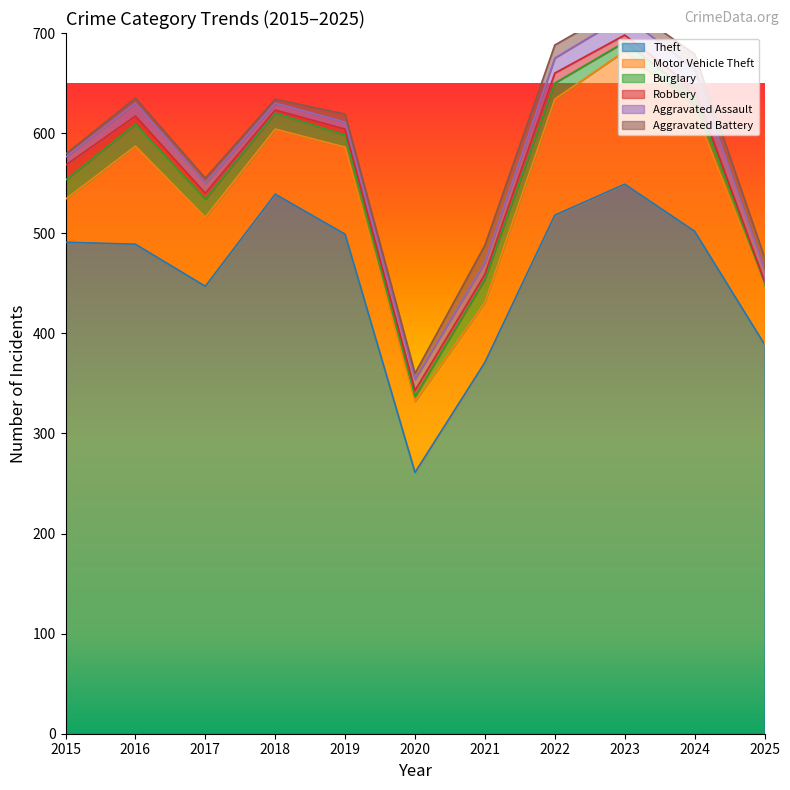

Reading right to left, transcribe all the data shown in this chart.

Theft: 2025=389	2024=502	2023=549	2022=518	2021=371	2020=261	2019=499	2018=539	2017=447	2016=489	2015=491
Motor Vehicle Theft: 2025=58	2024=122	2023=133	2022=116	2021=60	2020=71	2019=87	2018=65	2017=69	2016=98	2015=43
Burglary: 2025=4	2024=13	2023=9	2022=16	2021=23	2020=5	2019=12	2018=16	2017=18	2016=22	2015=19
Robbery: 2025=1	2024=7	2023=7	2022=10	2021=5	2020=6	2019=6	2018=3	2017=6	2016=8	2015=15
Aggravated Assault: 2025=12	2024=20	2023=19	2022=15	2021=12	2020=11	2019=7	2018=7	2017=10	2016=13	2015=8
Aggravated Battery: 2025=12	2024=15	2023=11	2022=13	2021=17	2020=6	2019=8	2018=4	2017=5	2016=5	2015=3